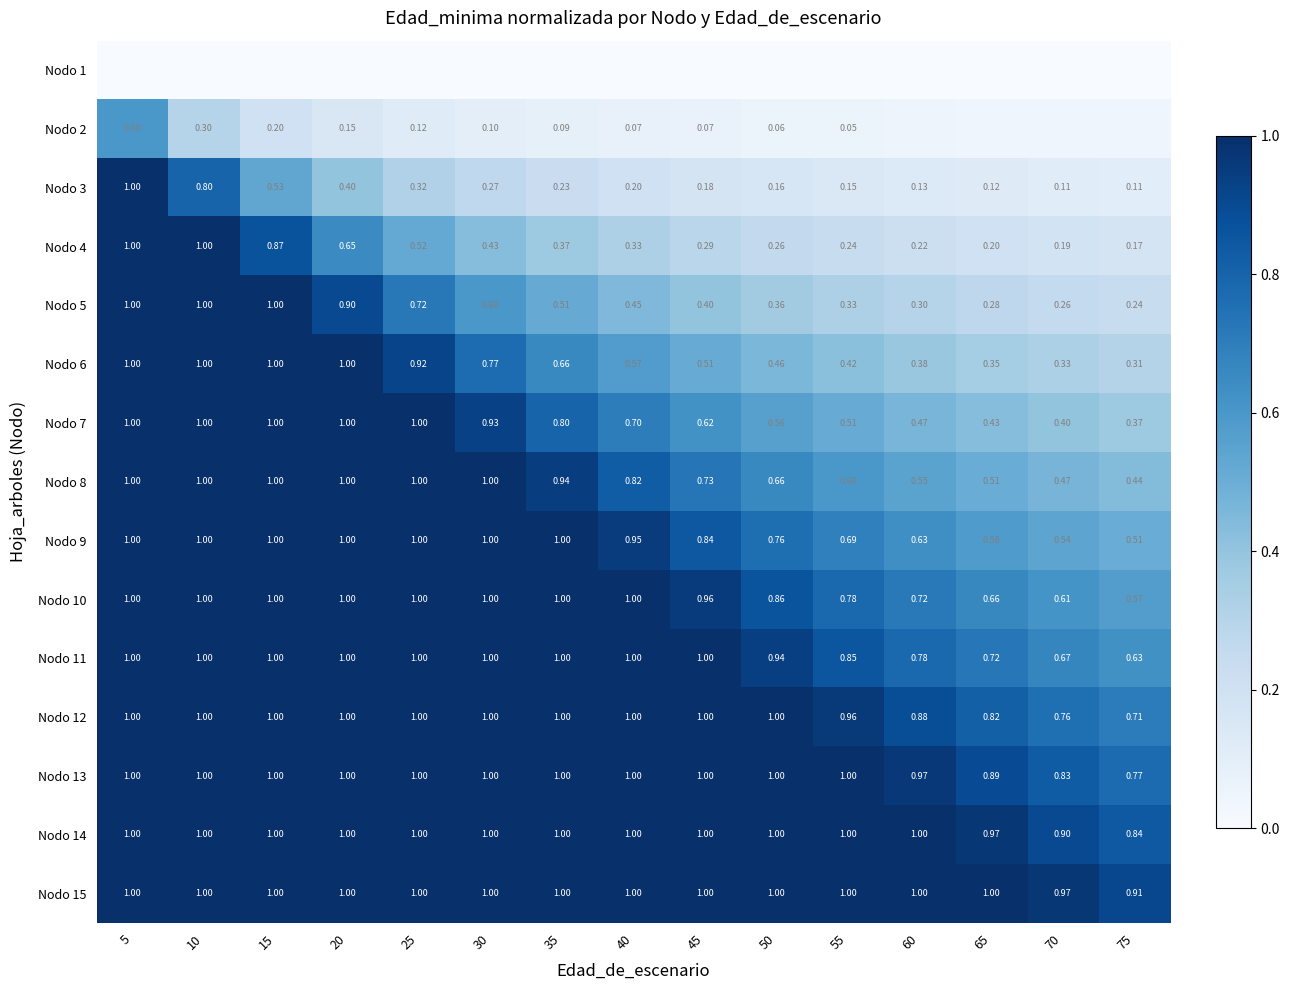

At how many categories does at least one series exceed 0?

15